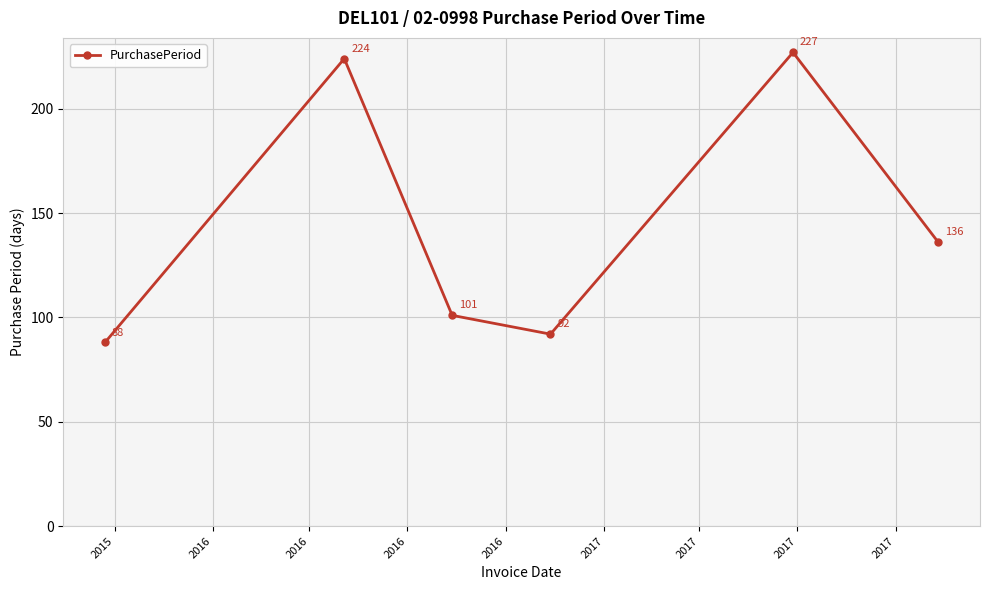

True or false: the data has more than 0 interior local peaks.

True